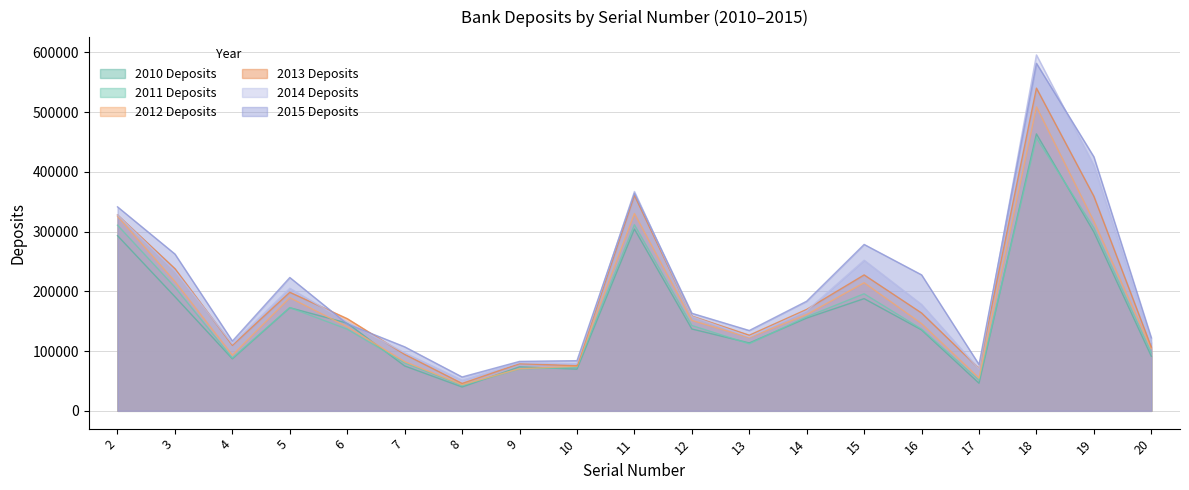

What is the spread (max minus min) of values at 10?

14200